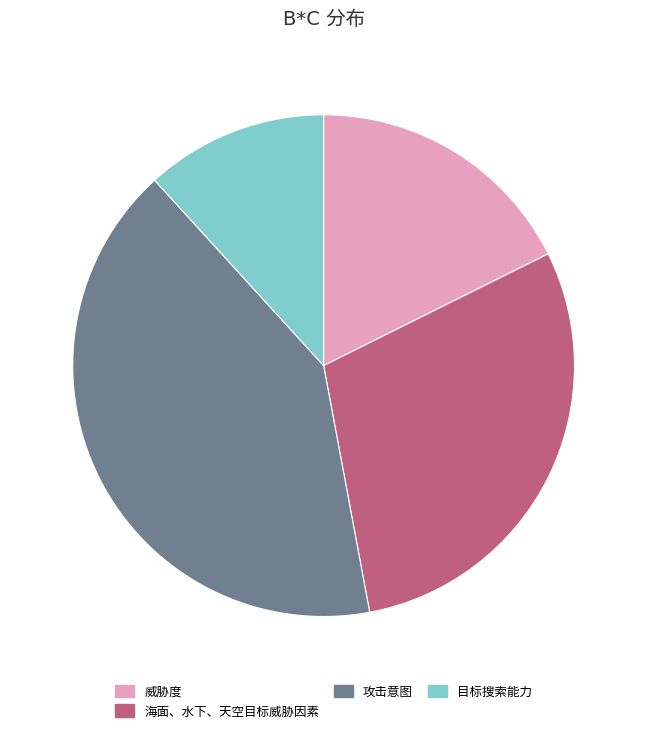

The 威胁度 slice represents 12% of the pie. True or false?

False